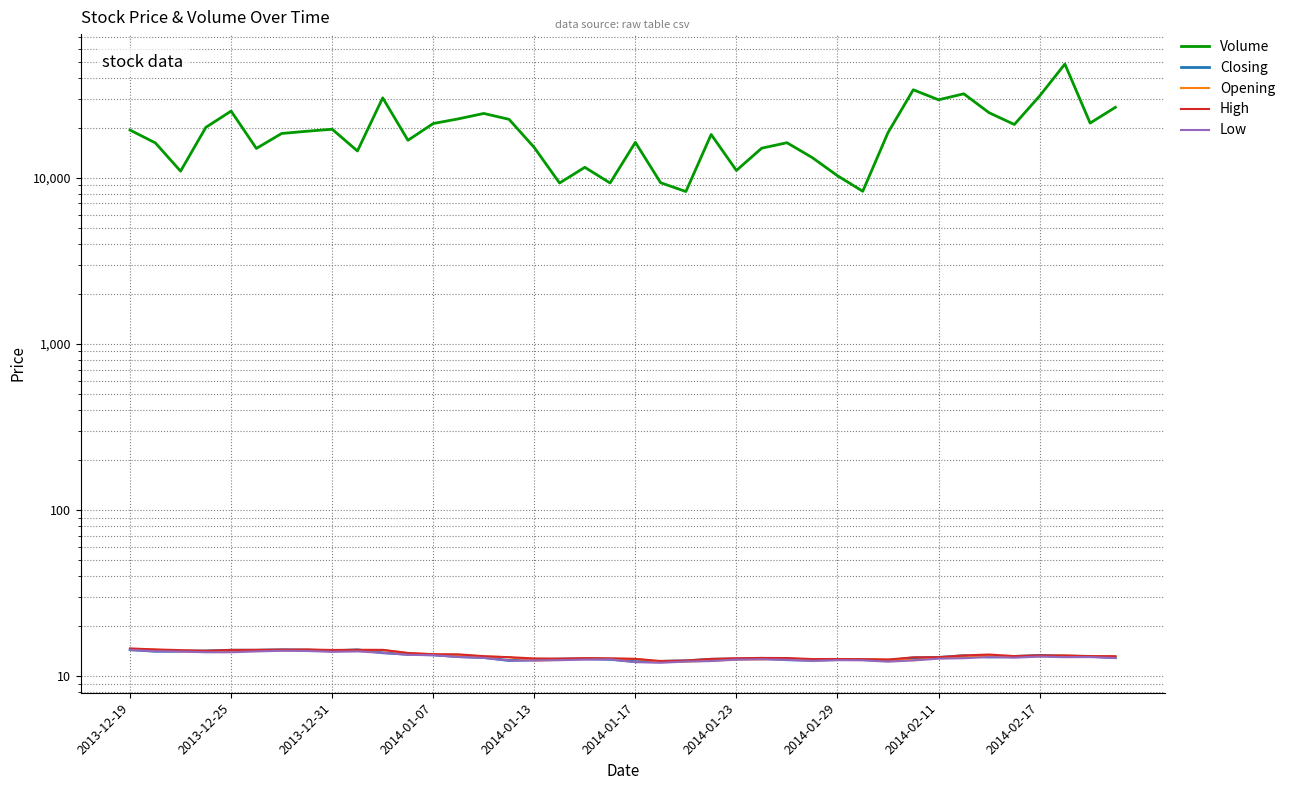

What is the sum of all Closing values?

527.2